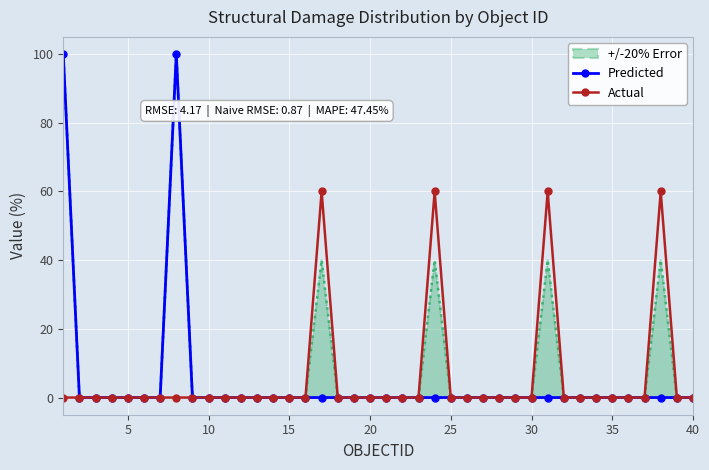

The value of Actual at 5 is 41. True or false?

False